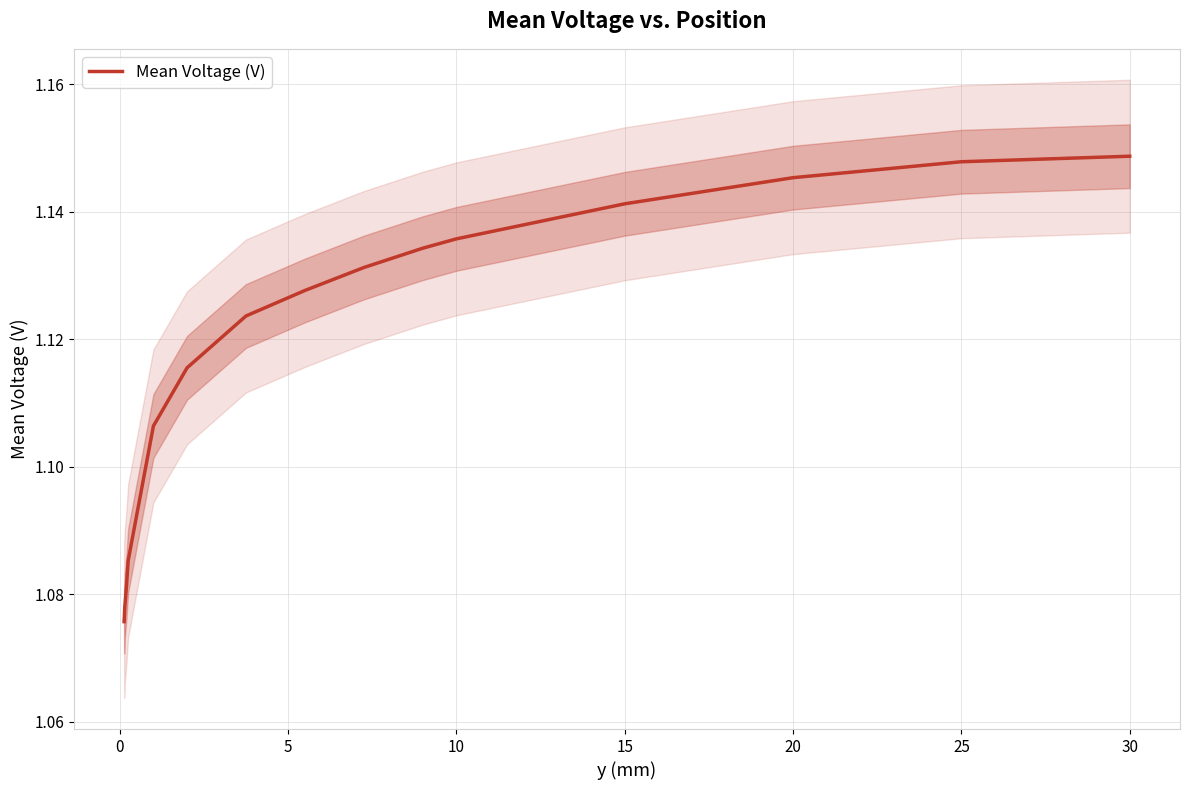

The value at 25 is 1.1. True or false?

True